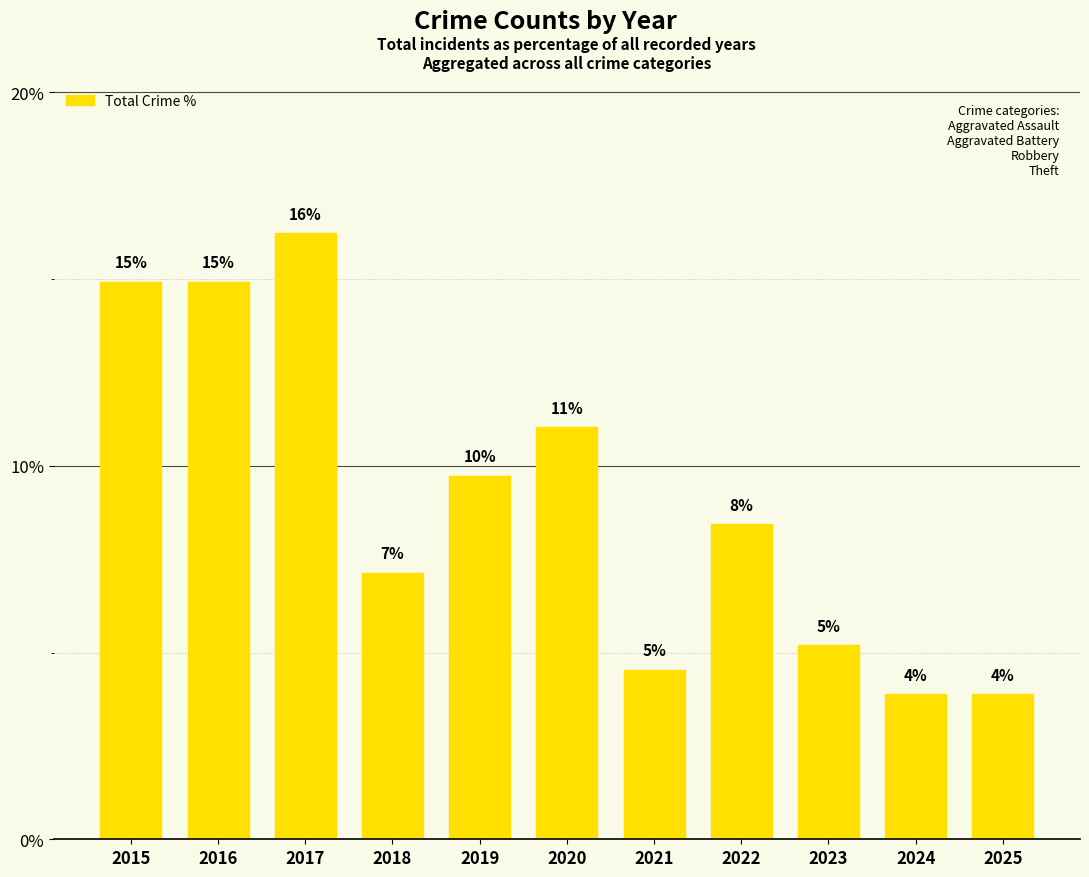

Reading right to left, what are all the values shown in this chart?

2025=3.9	2024=3.9	2023=5.2	2022=8.4	2021=4.5	2020=11.0	2019=9.7	2018=7.1	2017=16.2	2016=14.9	2015=14.9